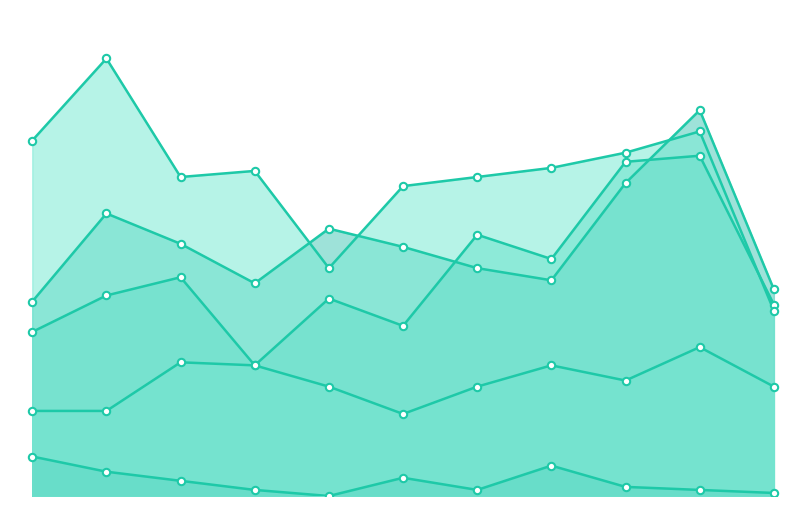

What is the total value across all series at 2020?

273